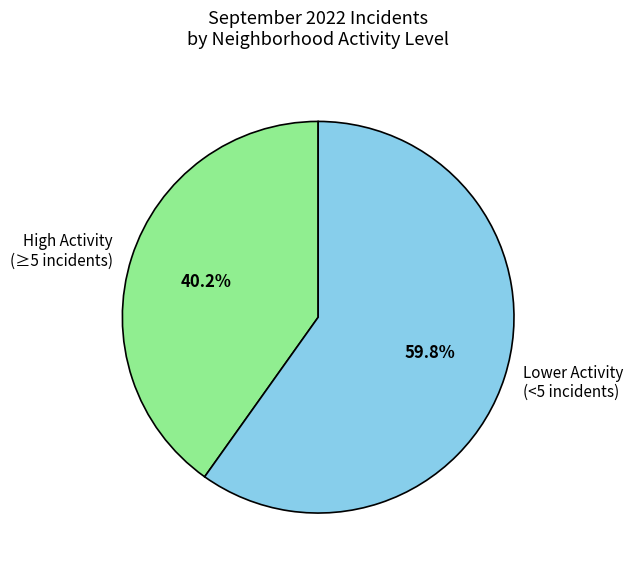

Approximately how many times larger is the value at High Activity (≥5 incidents) compared to Lower Activity (<5 incidents)?

0.7